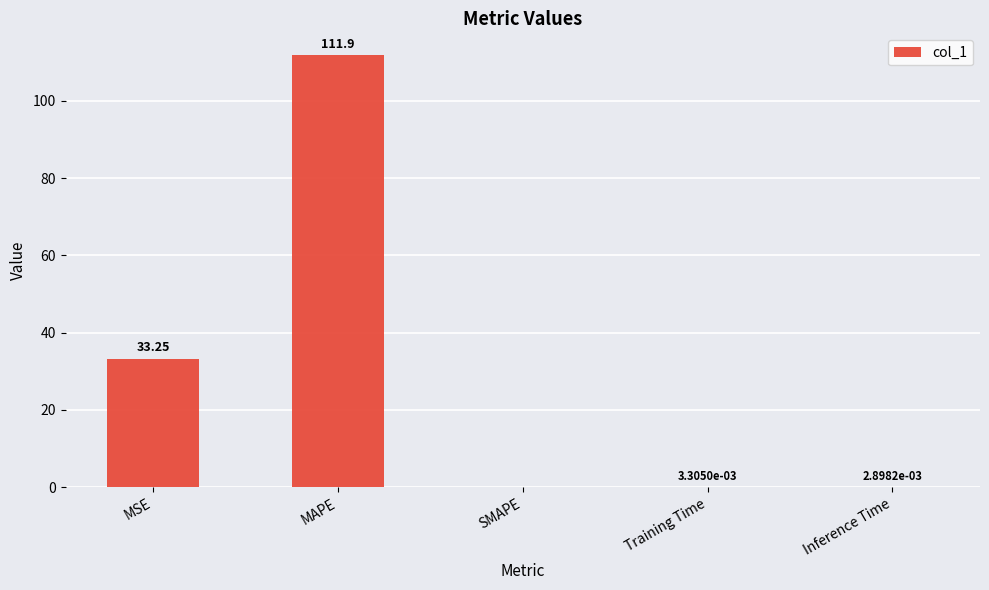

Does the chart contain stacked bars?

No